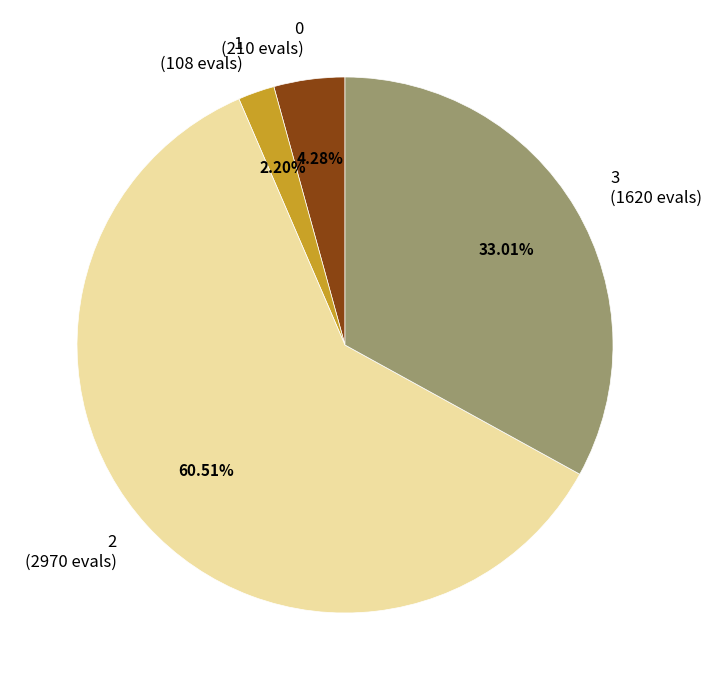

Is there a majority slice in this chart?

Yes